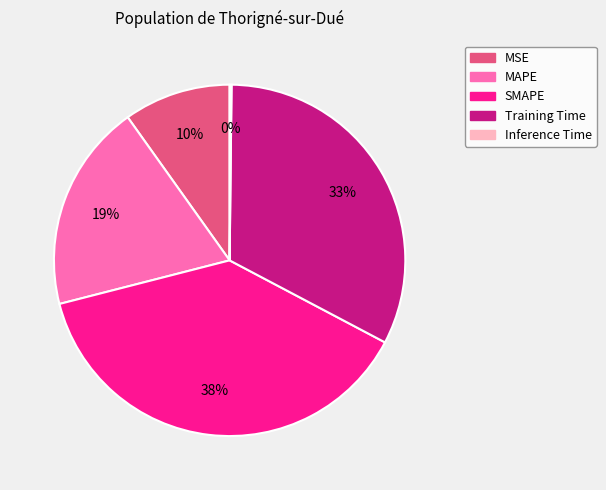

To the nearest percent, what is the difference between the largest and smallest slice percentages?

38%